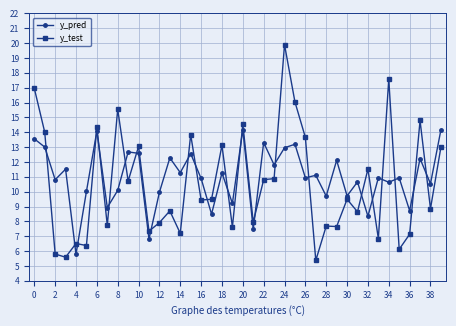

True or false: y_test has more than 2 interior local peaks.

True